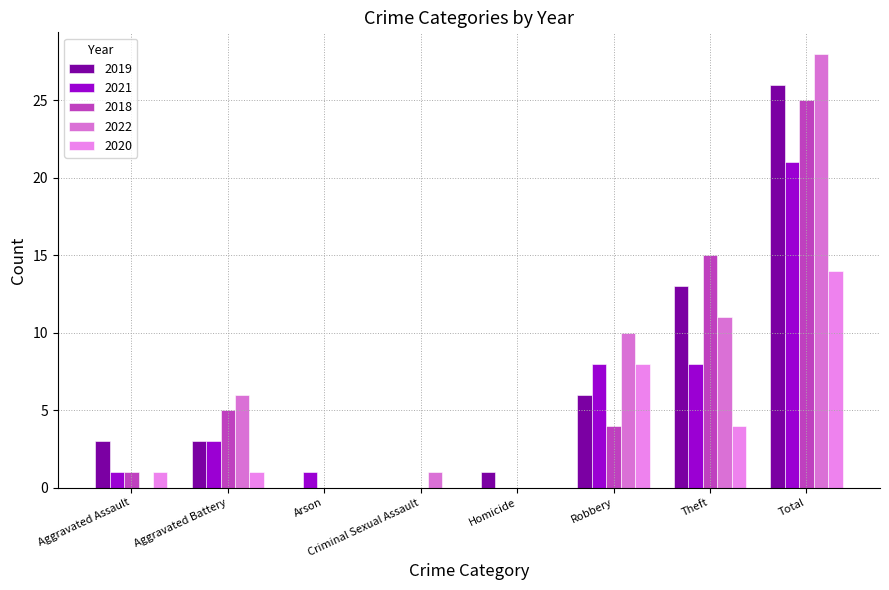

Count the number of data series in this chart.

5